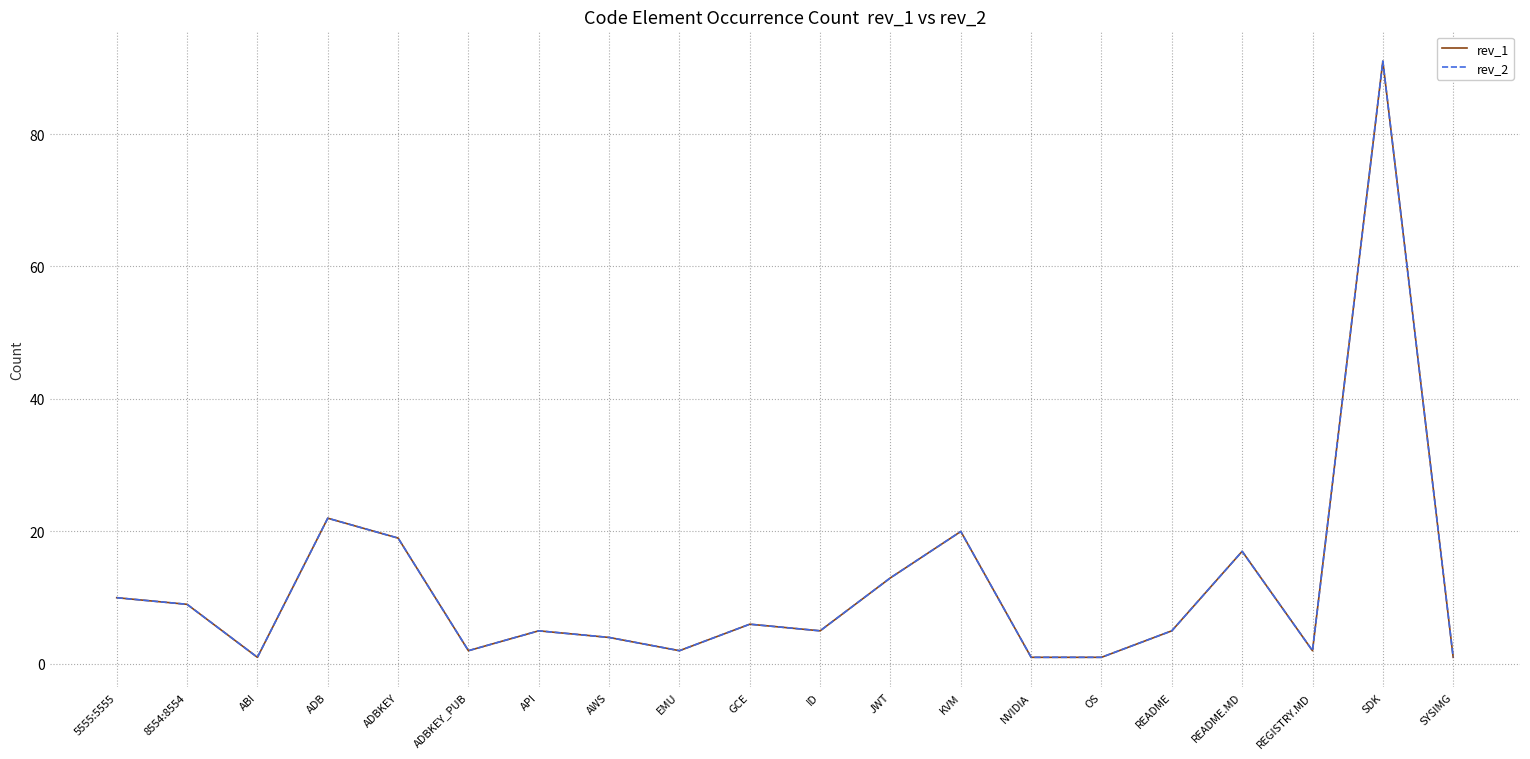

Does the chart have visible grid lines?

Yes